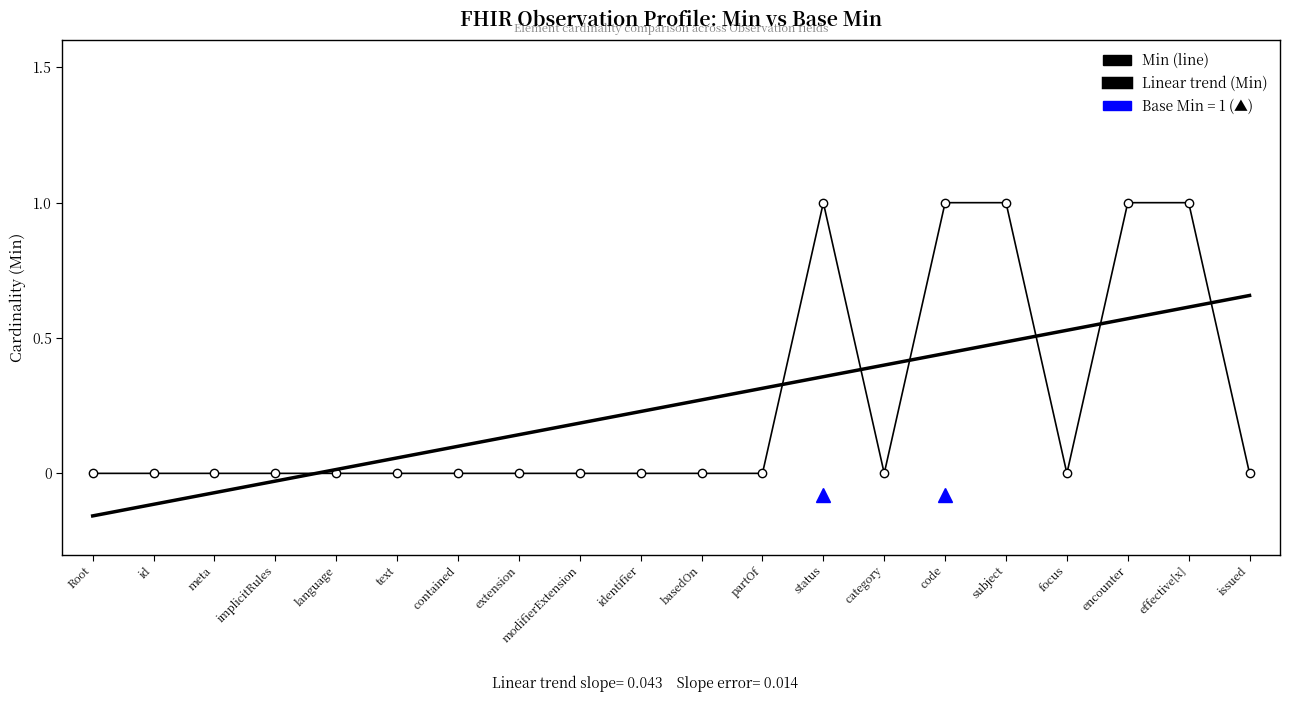

What is the total value across all series at subject?

1.5